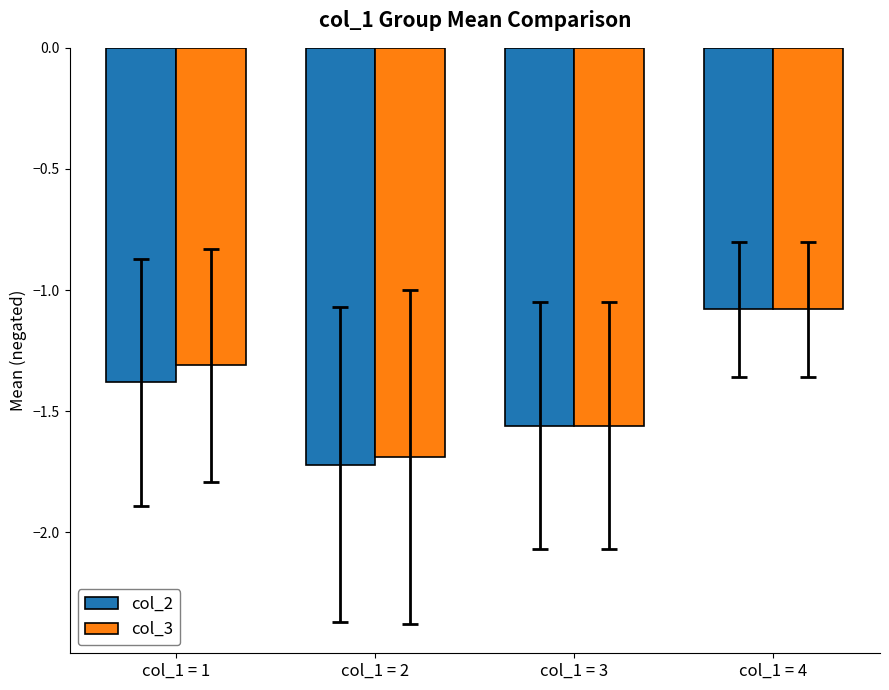

Which series has the largest range (max minus min)?

col_2